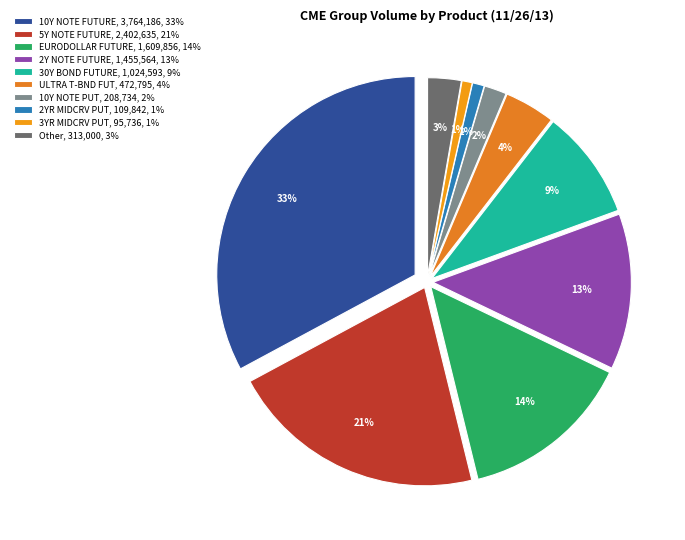

Do 10Y NOTE PUT and 30Y BOND FUTURE together represent more than half of the pie?

No